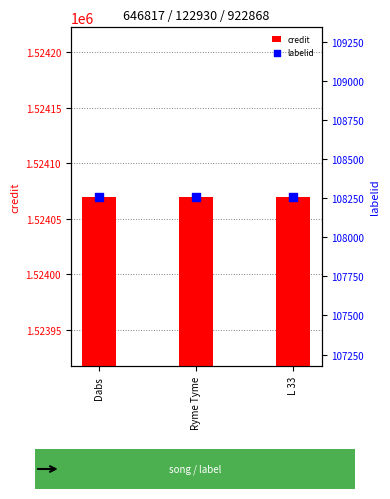

Which series reaches the maximum Y coordinate?

credit